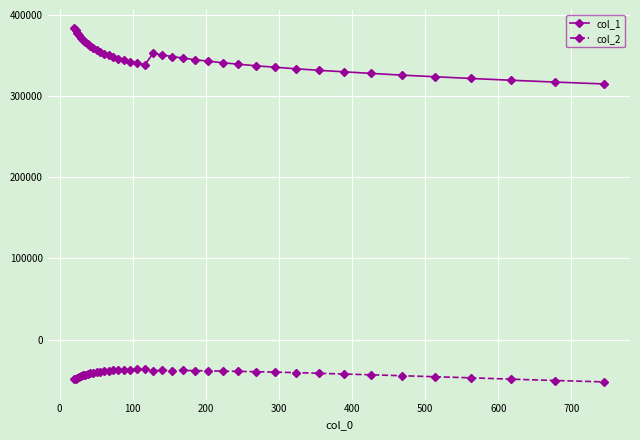

True or false: col_2 has more than 0 points higher than both neighbors.

True